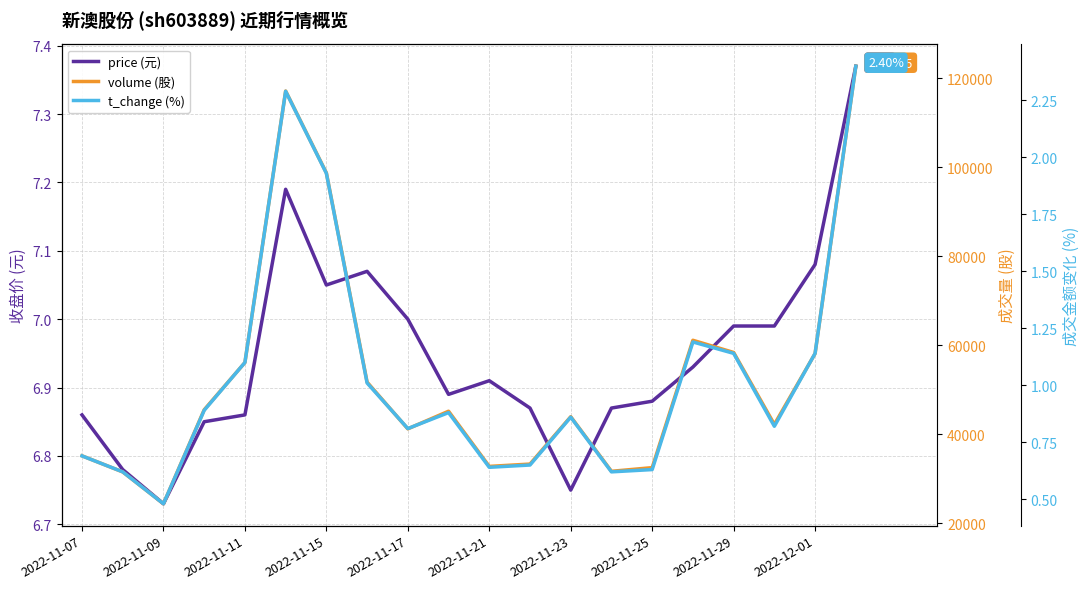

How many interior local valleys does the price (元) series have?

4